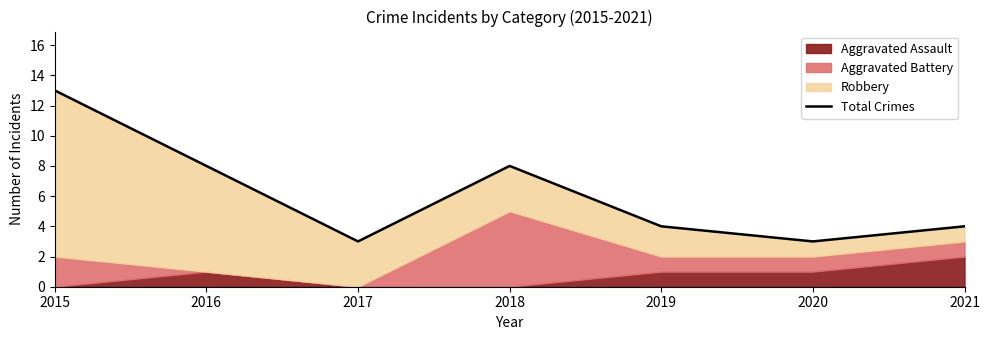

What value does the data have at 2019?

4